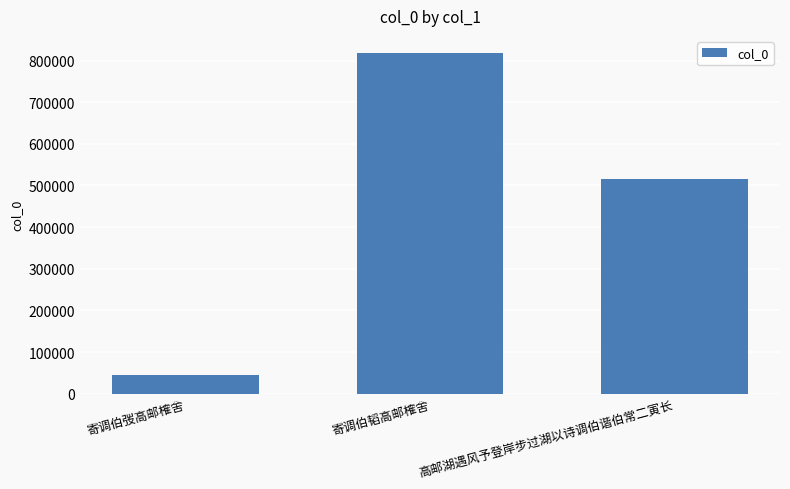

Where does the data first go above 514728?

寄调伯韬高邮榷舍